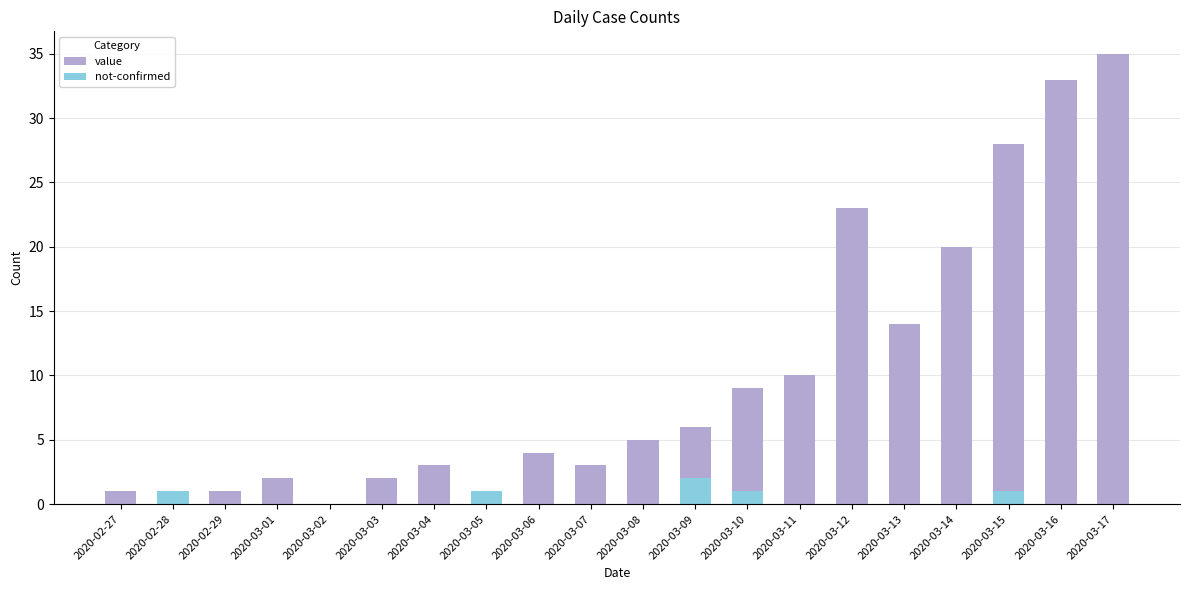

What is the difference between the not-confirmed values at 2020-03-10 and 2020-03-08?

1